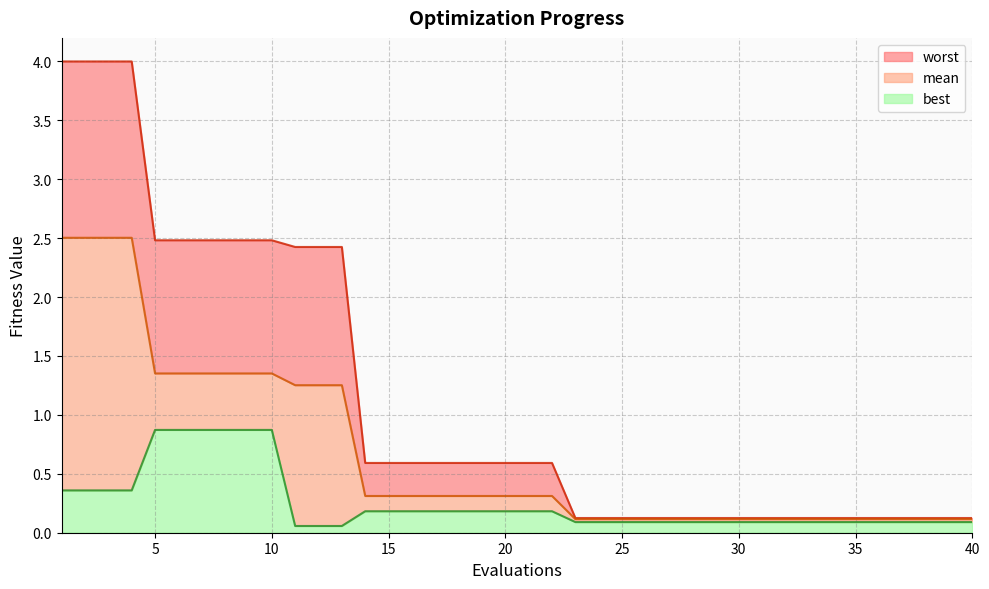

True or false: mean and worst intersect in this chart.

False